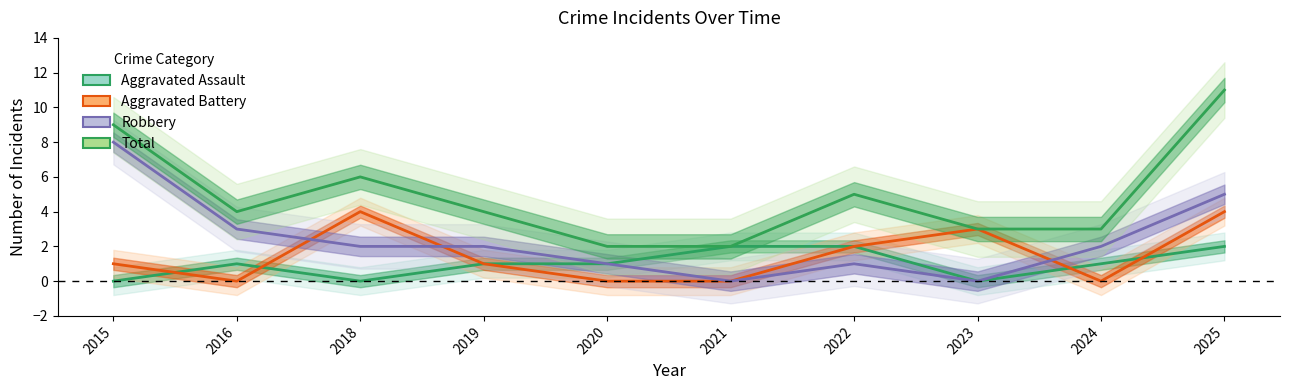

Which has a higher value, 2015 or 2016?

2016